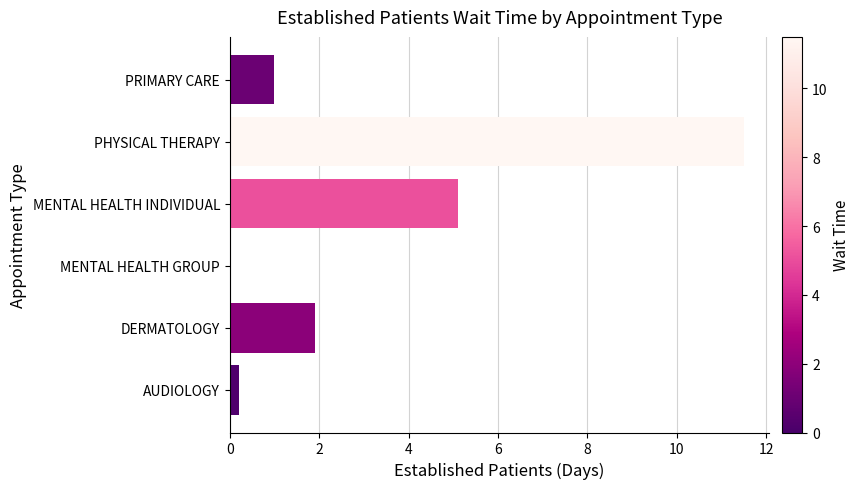

Reading bottom to top, transcribe all the data shown in this chart.

AUDIOLOGY=0.2	DERMATOLOGY=1.9	MENTAL HEALTH GROUP=0.0	MENTAL HEALTH INDIVIDUAL=5.1	PHYSICAL THERAPY=11.5	PRIMARY CARE=1.0